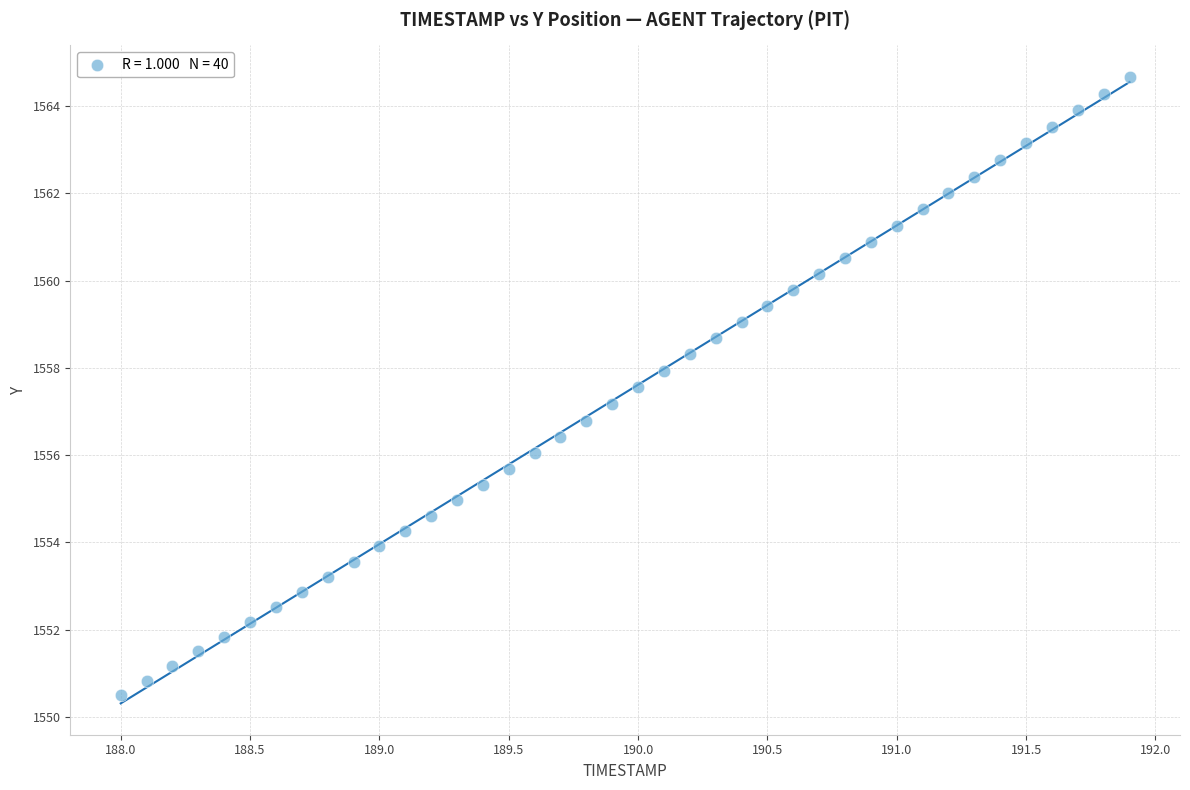

What is the range of X values (max minus min)?

3.9